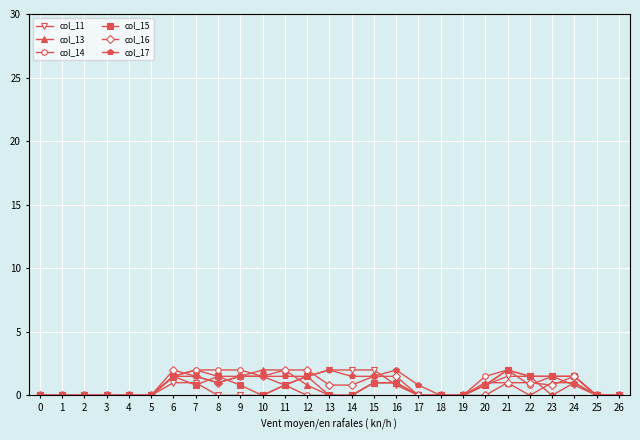

What is the value of the col_17 point at the 8th from the left?

1.5